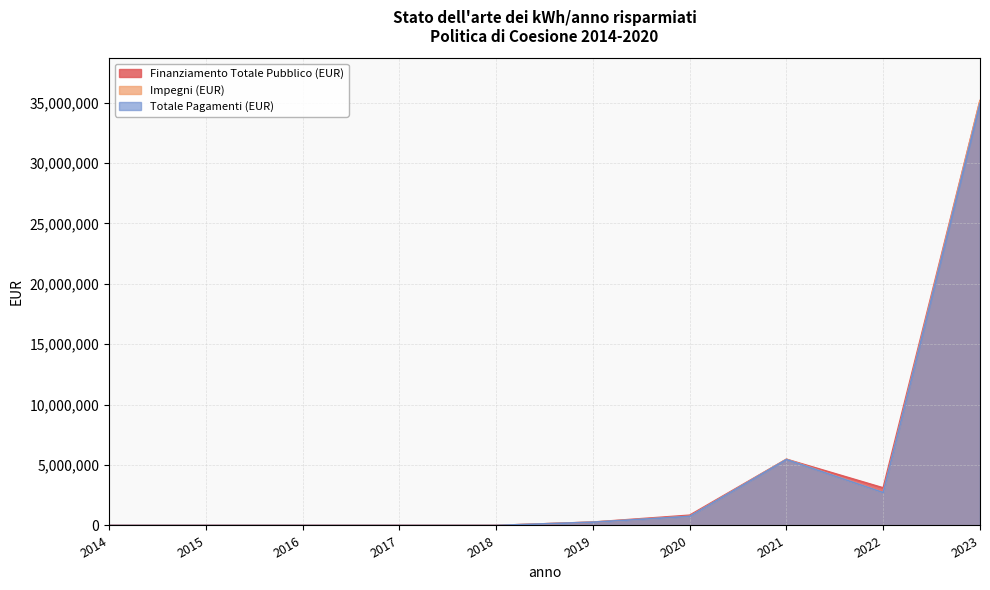

List the labels in order of Impegni (EUR) value, largest first.

2023, 2021, 2022, 2020, 2019, 2014, 2015, 2016, 2017, 2018